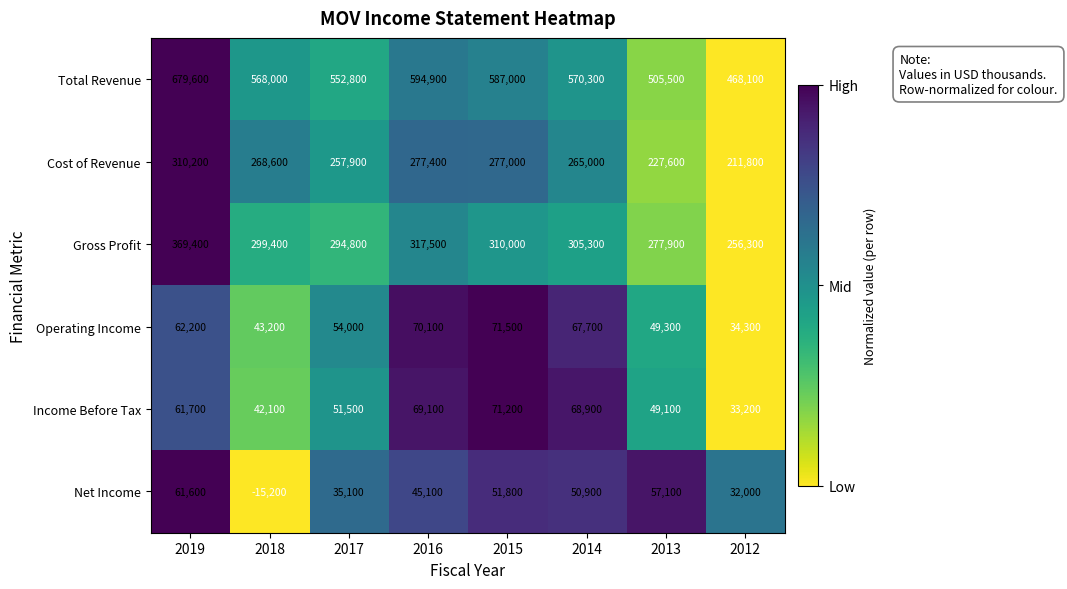

At how many categories does at least one series exceed 0?

8